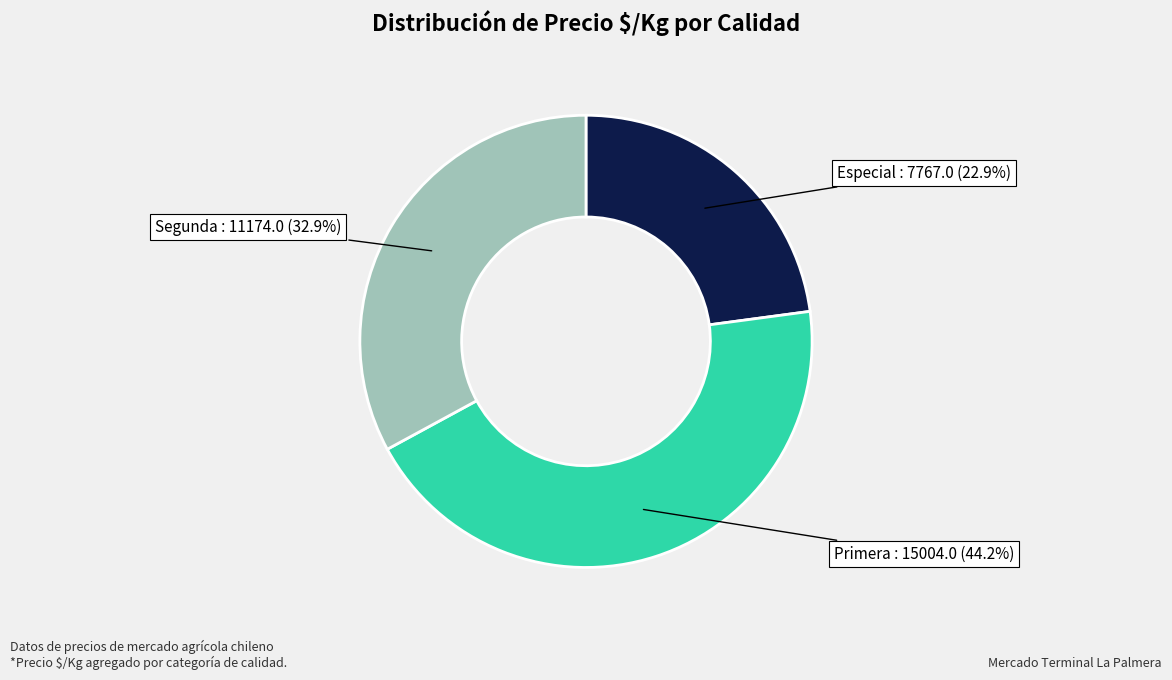

Which slice is the largest?

Primera